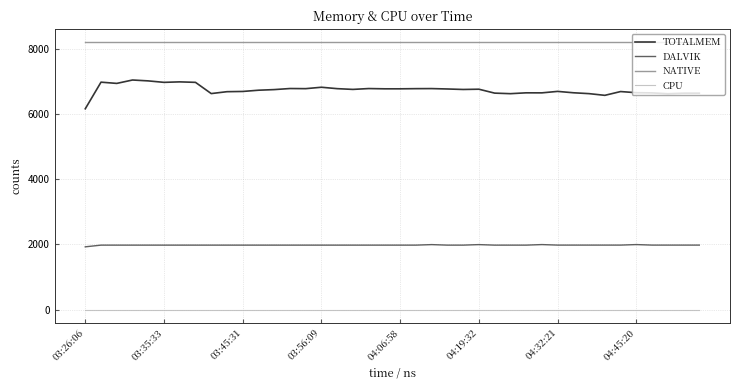

Which series has the largest total across all categories?

NATIVE